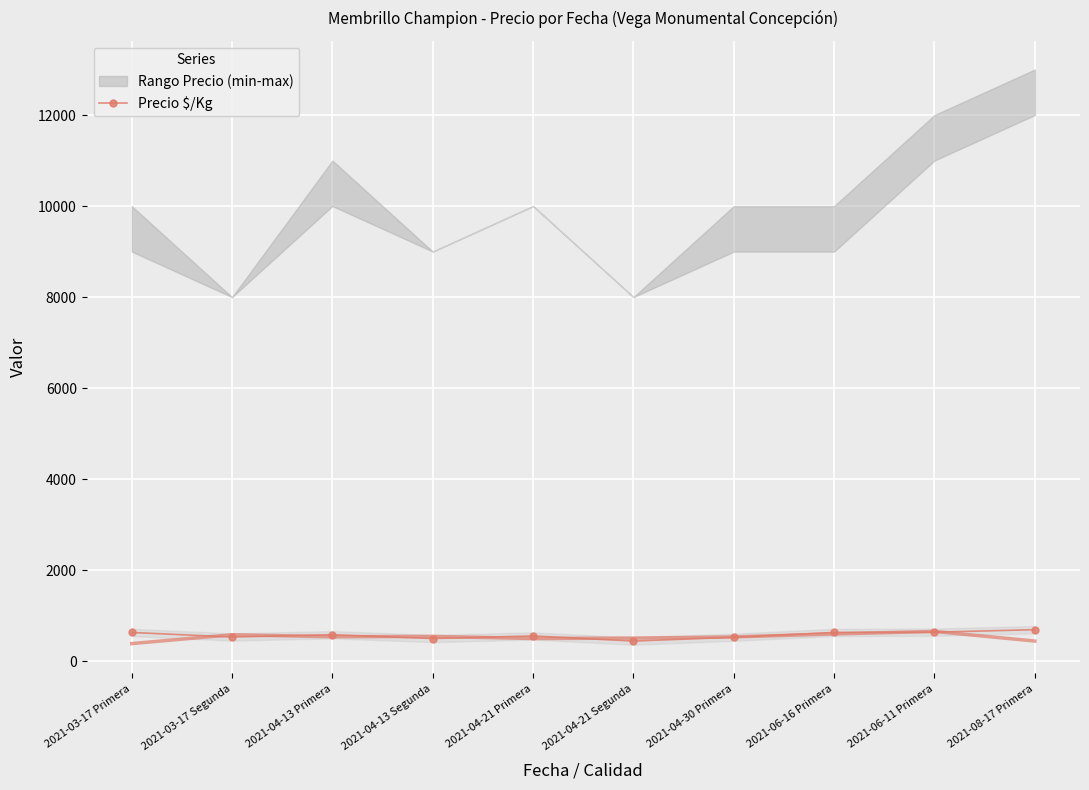

What is the value of the 1st point from the left?

633